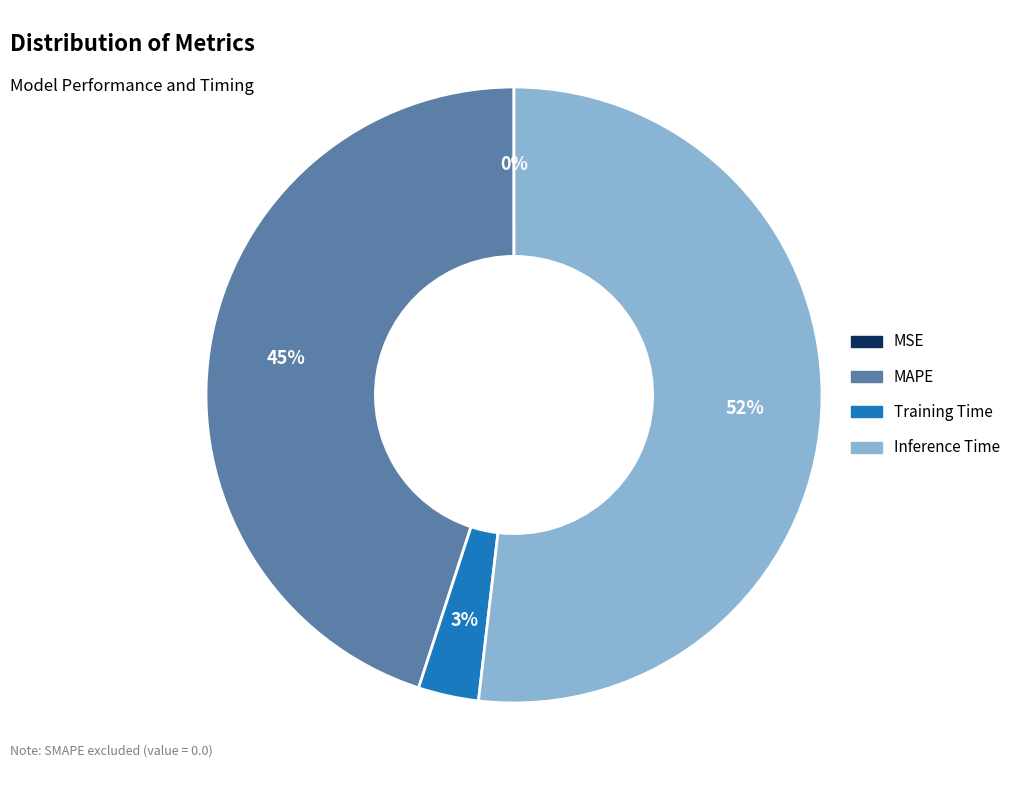

To the nearest percent, what is the average slice percentage?

25%